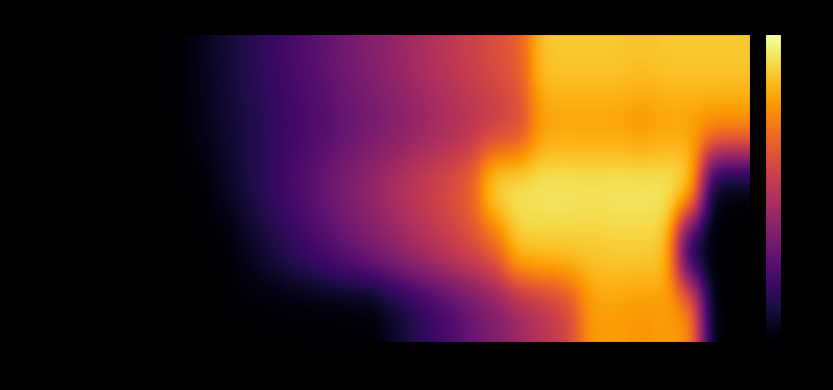

Reading right to left, what are all the values shown in this chart?

signal segment 1: -10.1	-10.1	-10.1	-10.1	-11.2	-10.1	-10.1	-10.1	-10.1	-29.3	-32.9	-36.6	-40.2	-43.8	-47.4	-51.0	-54.7	-58.3	-61.9	-65.5	-69.1	-72.8	-76.4	-80.0	-80.0	-80.0
signal segment 2: -17.6	-17.6	-17.6	-17.6	-19.6	-17.6	-17.6	-17.6	-17.6	-35.5	-38.6	-41.8	-45.0	-48.2	-51.4	-54.5	-57.7	-60.9	-64.1	-67.3	-70.5	-73.6	-76.8	-80.0	-80.0	-80.0
signal segment 3: -80.0	-80.0	-4.2	-4.2	-4.2	-4.2	-4.7	-4.2	-4.2	-4.2	-4.2	-28.2	-32.9	-37.6	-42.3	-47.0	-51.8	-56.5	-61.2	-65.9	-70.6	-75.3	-80.0	-80.0	-80.0	-80.0
signal segment 4: -80.0	-80.0	-80.0	-9.1	-9.1	-9.1	-10.1	-9.1	-9.1	-9.1	-28.8	-33.4	-38.1	-42.7	-47.4	-52.1	-56.7	-61.4	-66.0	-70.7	-75.3	-80.0	-80.0	-80.0	-80.0	-80.0
signal segment 5: -80.0	-80.0	-17.3	-17.3	-19.3	-17.3	-17.3	-35.8	-41.3	-46.9	-52.4	-57.9	-63.4	-69.0	-74.5	-80.0	-80.0	-80.0	-80.0	-80.0	-80.0	-80.0	-80.0	-80.0	-80.0	-80.0